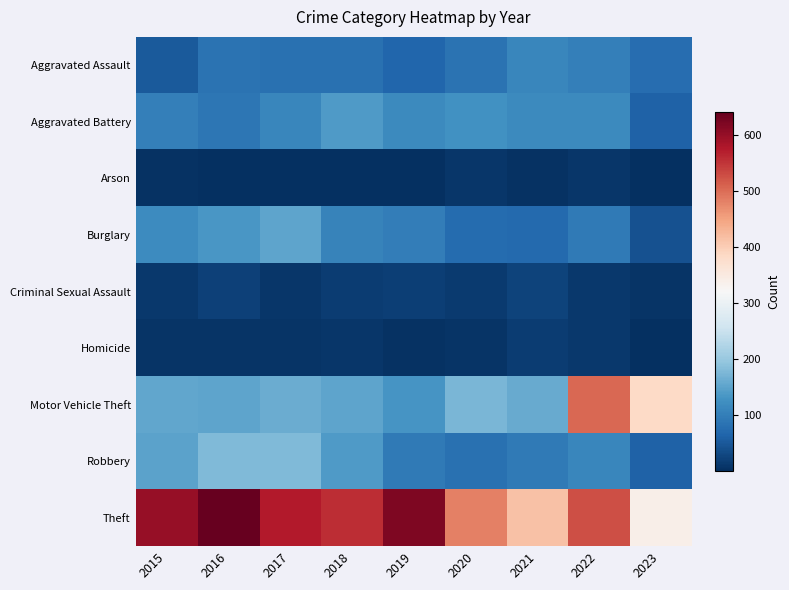

Reading left to right, what are all the values shown in this chart?

Aggravated Assault: 2015=51	2016=85	2017=82	2018=81	2019=66	2020=84	2021=111	2022=103	2023=76
Aggravated Battery: 2015=102	2016=90	2017=112	2018=139	2019=116	2020=128	2021=117	2022=118	2023=63
Arson: 2015=4	2016=1	2017=1	2018=2	2019=2	2020=9	2021=5	2022=9	2023=1
Burglary: 2015=120	2016=135	2017=152	2018=106	2019=100	2020=75	2021=72	2022=95	2023=43
Criminal Sexual Assault: 2015=12	2016=22	2017=10	2018=18	2019=19	2020=14	2021=24	2022=11	2023=8
Homicide: 2015=8	2016=8	2017=8	2018=10	2019=5	2020=6	2021=16	2022=13	2023=3
Motor Vehicle Theft: 2015=154	2016=153	2017=161	2018=153	2019=132	2020=174	2021=160	2022=503	2023=385
Robbery: 2015=149	2016=179	2017=180	2018=140	2019=95	2020=81	2021=95	2022=112	2023=63
Theft: 2015=598	2016=640	2017=575	2018=556	2019=618	2020=481	2021=415	2022=527	2023=340